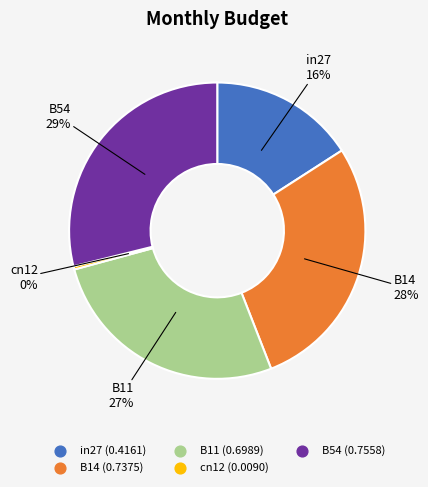

Rank the categories by value from highest to lowest.

B54, B14, B11, in27, cn12